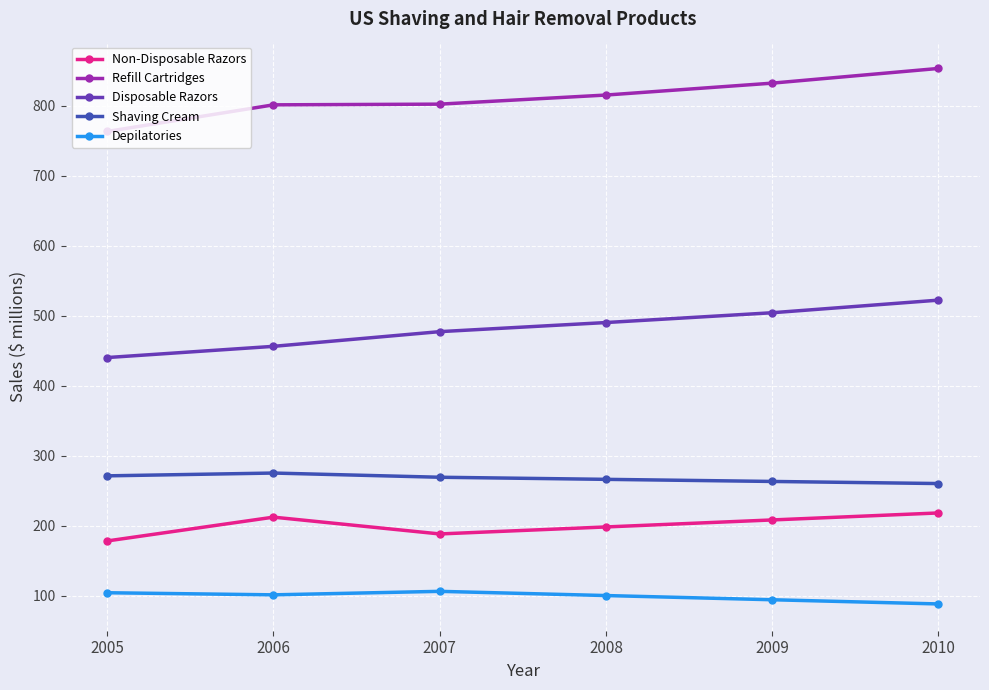

What are all the series names shown in the legend?

Non-Disposable Razors, Refill Cartridges, Disposable Razors, Shaving Cream, Depilatories